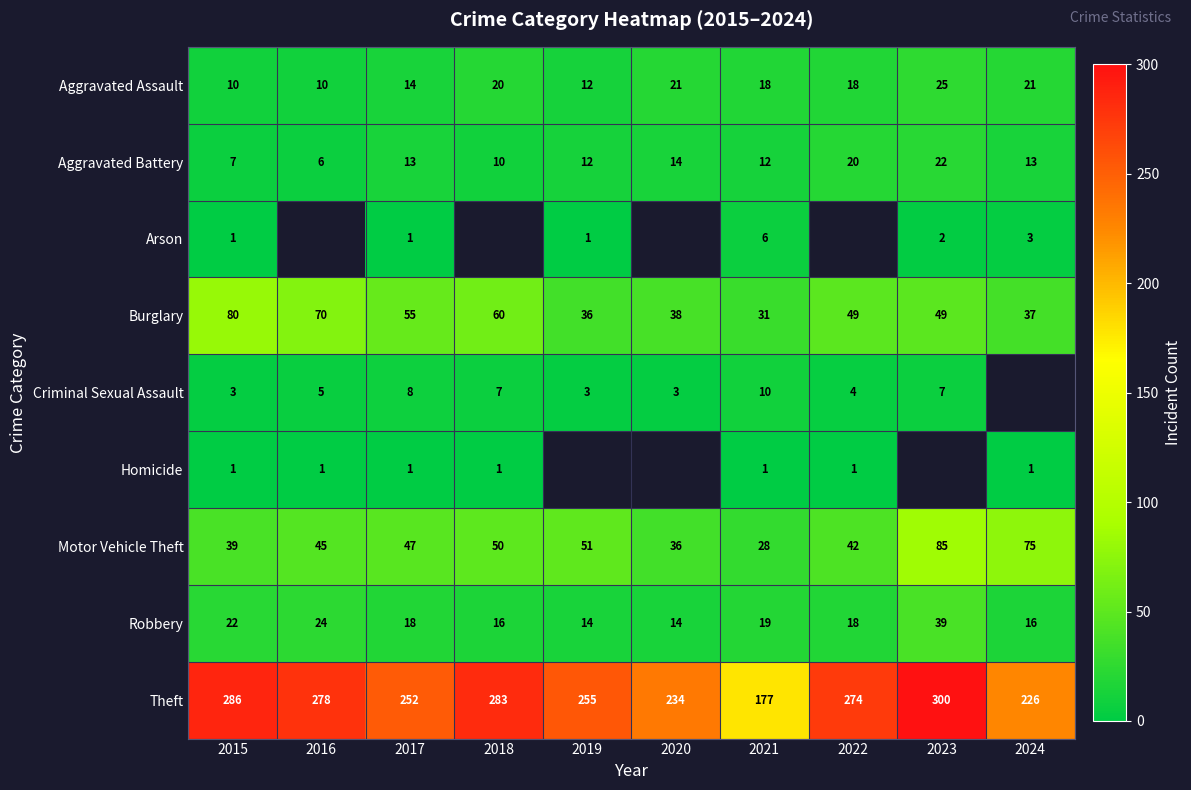

What is the difference between the highest and lowest values at 2015?

285